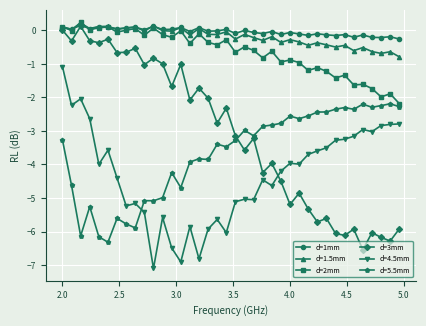

What is the lowest value of the d=2mm series?

-2.2